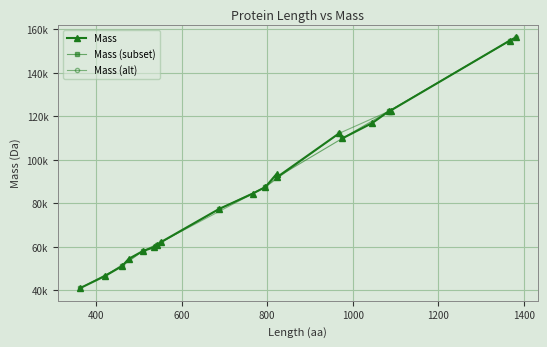

List the labels in order of value, smallest first.

362, 421, 461, 476, 509, 536, 543, 551, 687, 766, 796, 822, 822, 976, 968, 1046, 1085, 1089, 1367, 1382